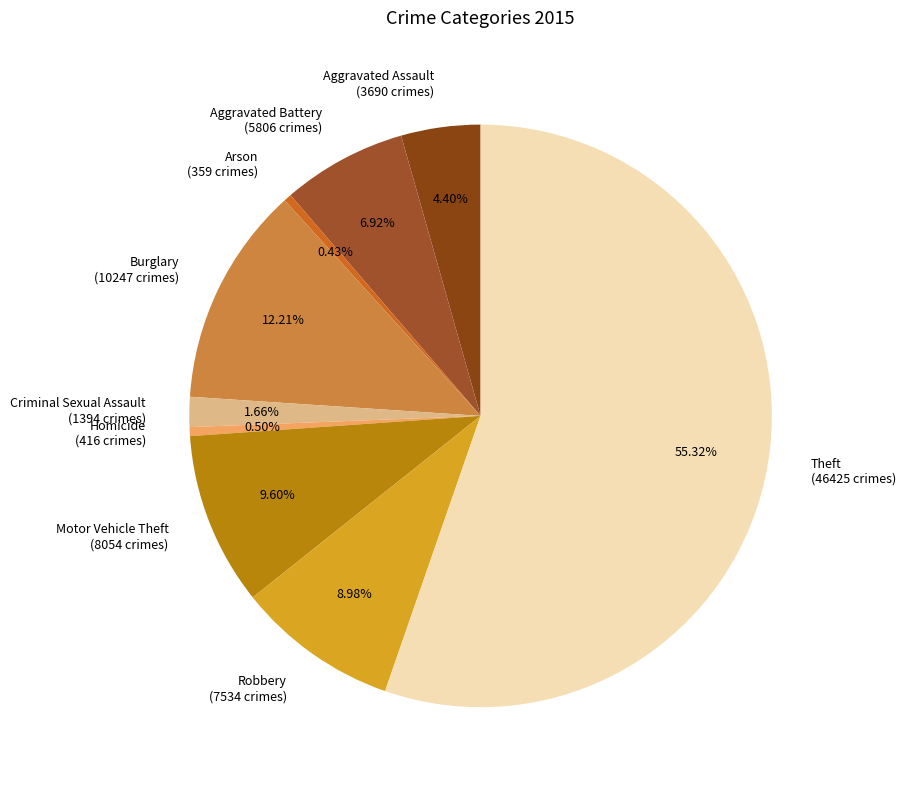

Is there any slice that represents more than half of the pie?

Yes